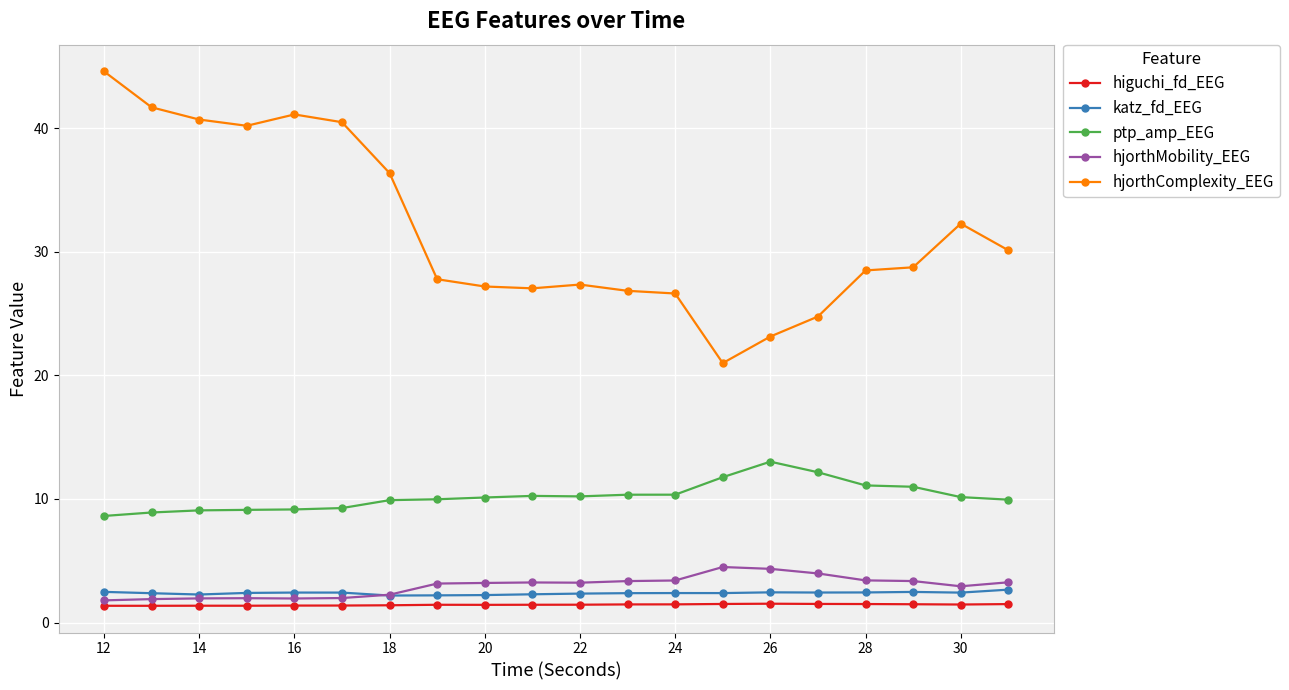

Which series has the largest total across all categories?

hjorthComplexity_EEG